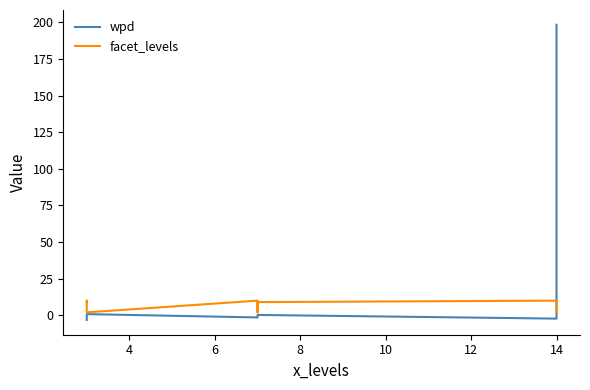

What is the difference between the highest and lowest values at 10?

2.4